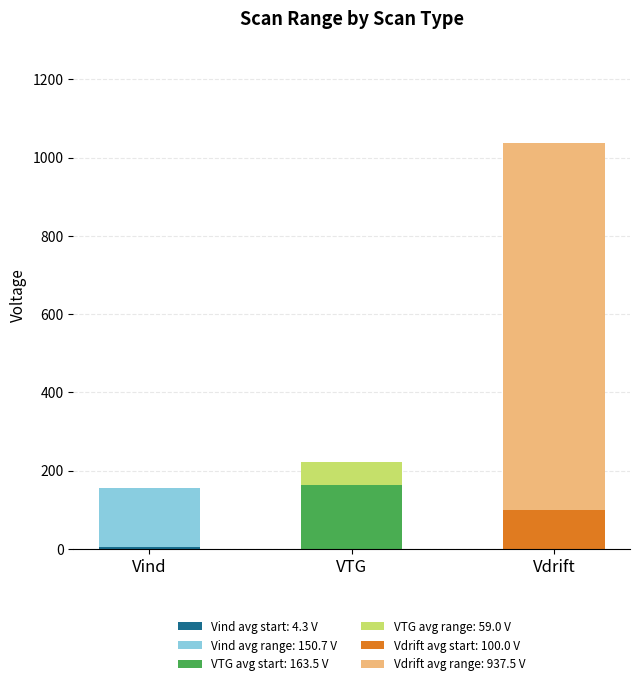

At which category is the sum across all series the highest?

Vdrift